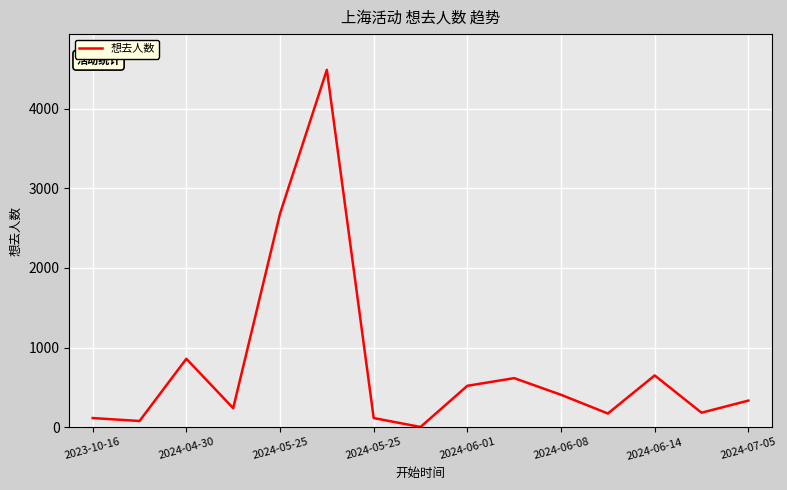

What is the difference between the maximum and minimum values?

4483